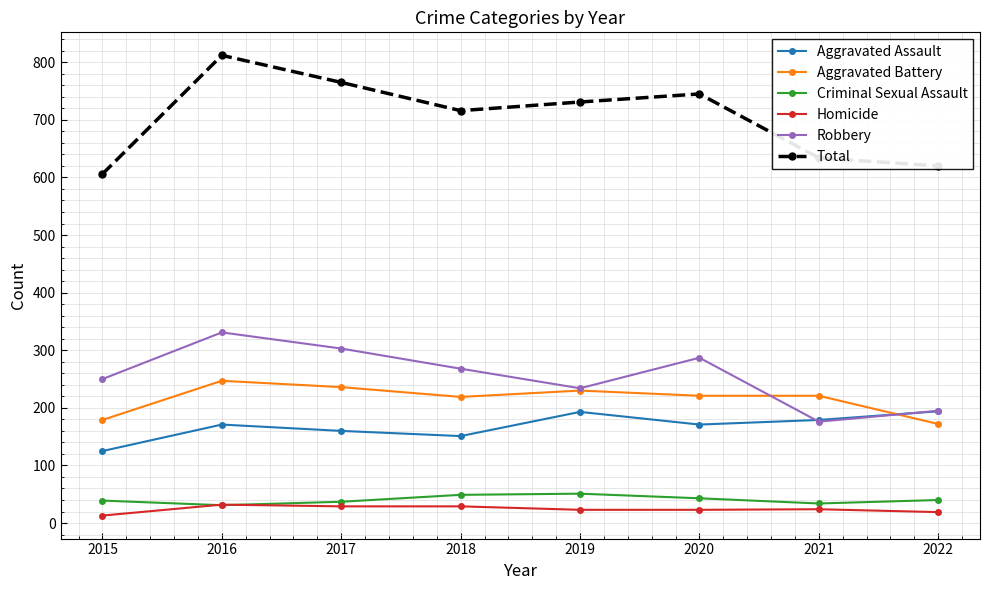

Does the chart have visible grid lines?

Yes